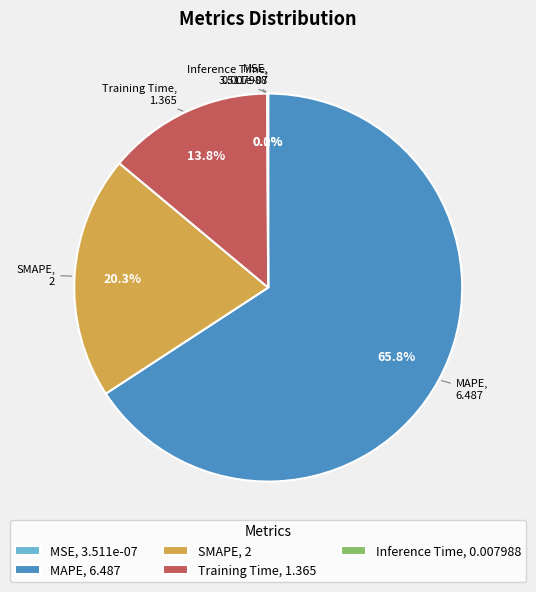

Which has a higher value, SMAPE, 2 or MAPE, 6.487?

MAPE, 6.487